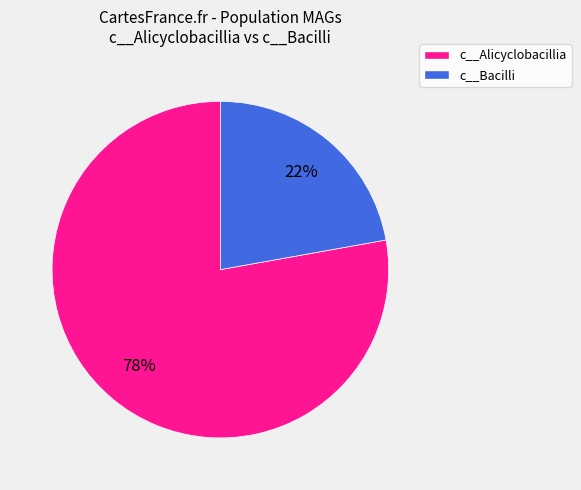

Is there a majority slice in this chart?

Yes